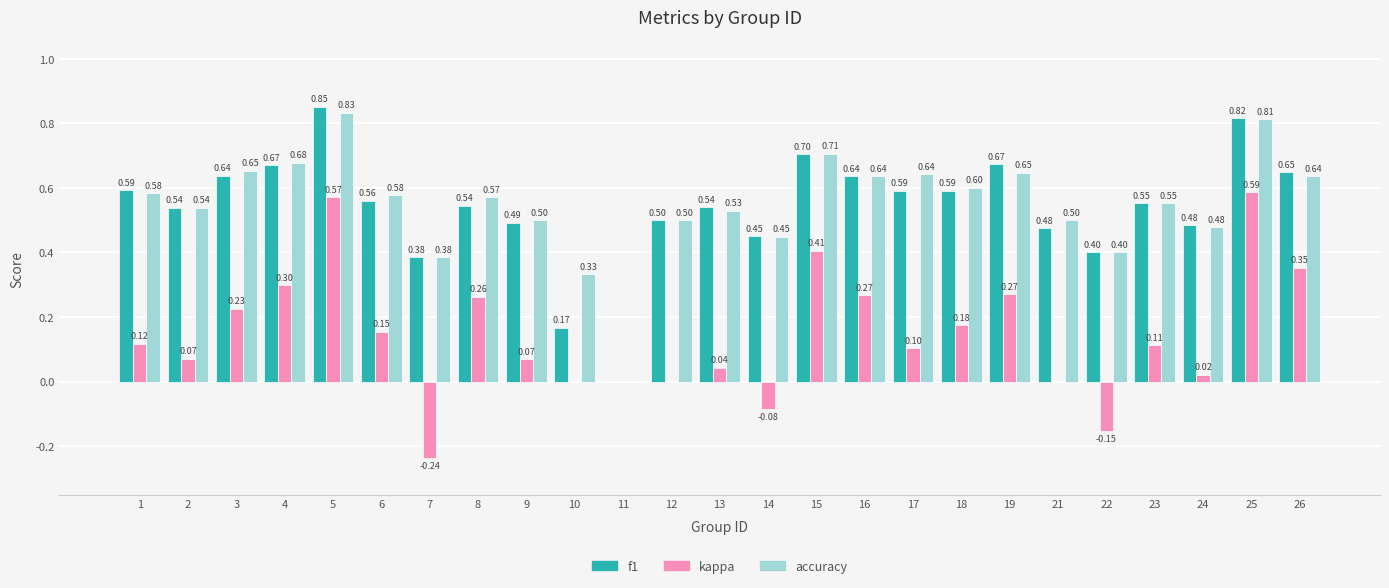

What are all the series names shown in the legend?

f1, kappa, accuracy